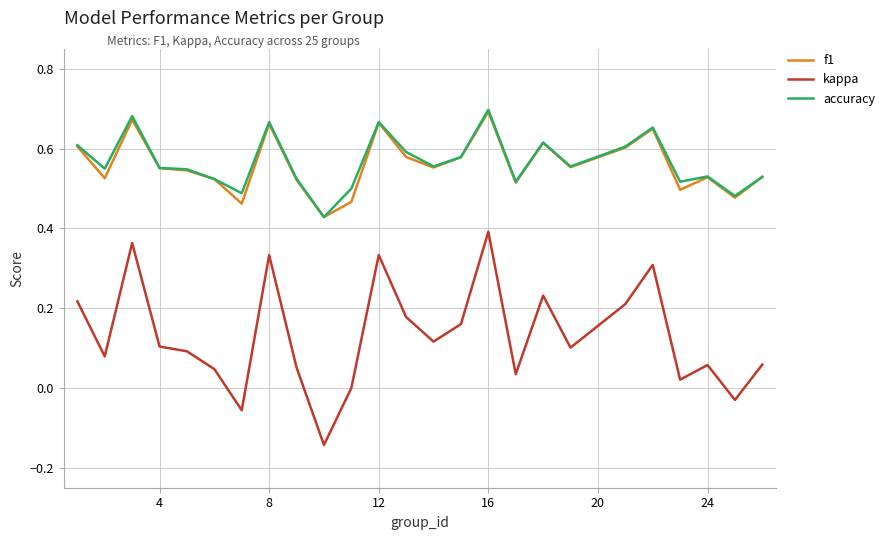

True or false: kappa and f1 intersect in this chart.

False